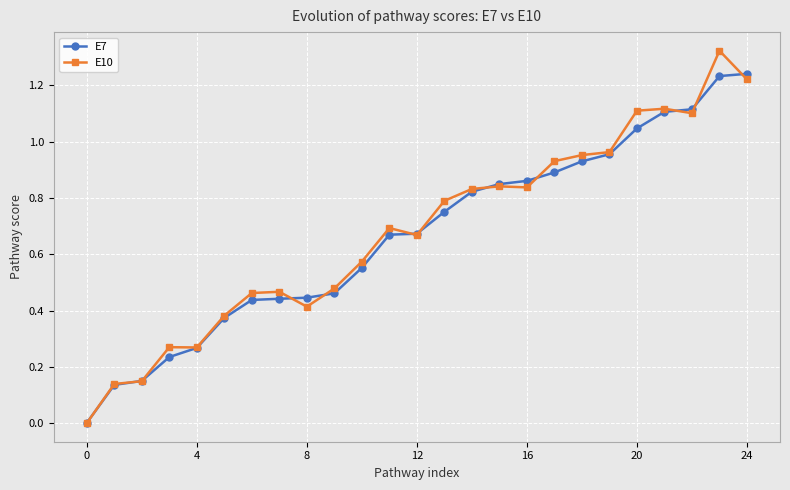

Which series has the largest range (max minus min)?

E10